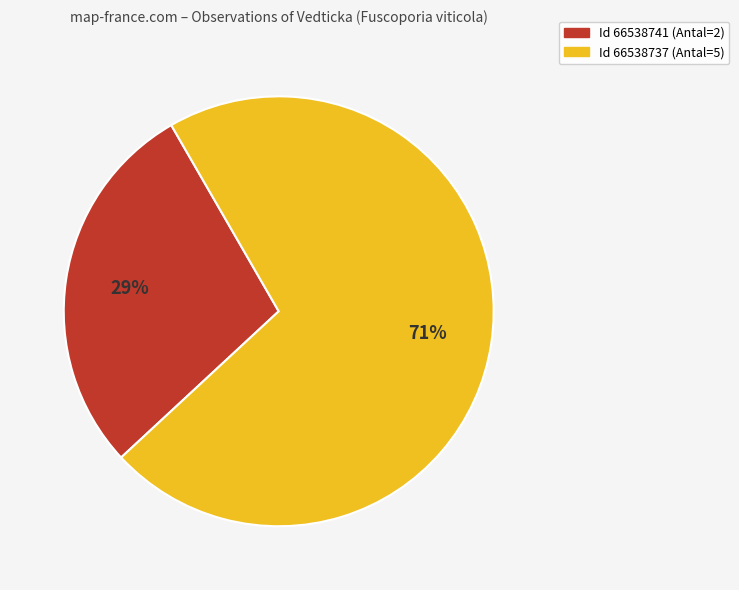

How many segments does this pie chart have?

2